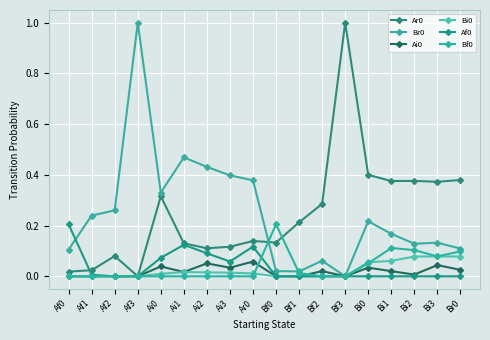

Between Bf0 and Br0, which is larger?

Br0